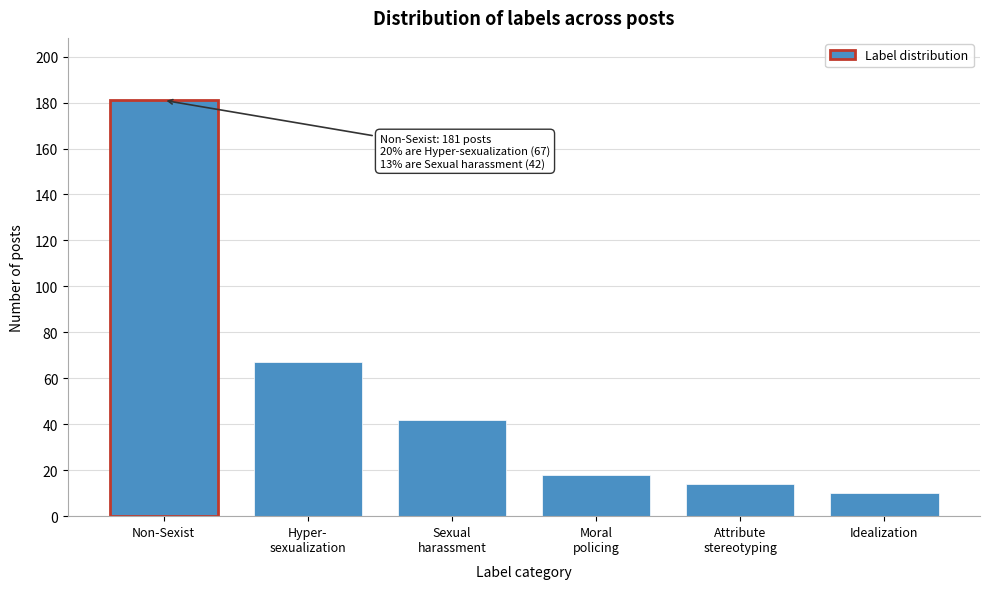

Reading left to right, extract all data points from this chart.

181	67	42	18	14	10